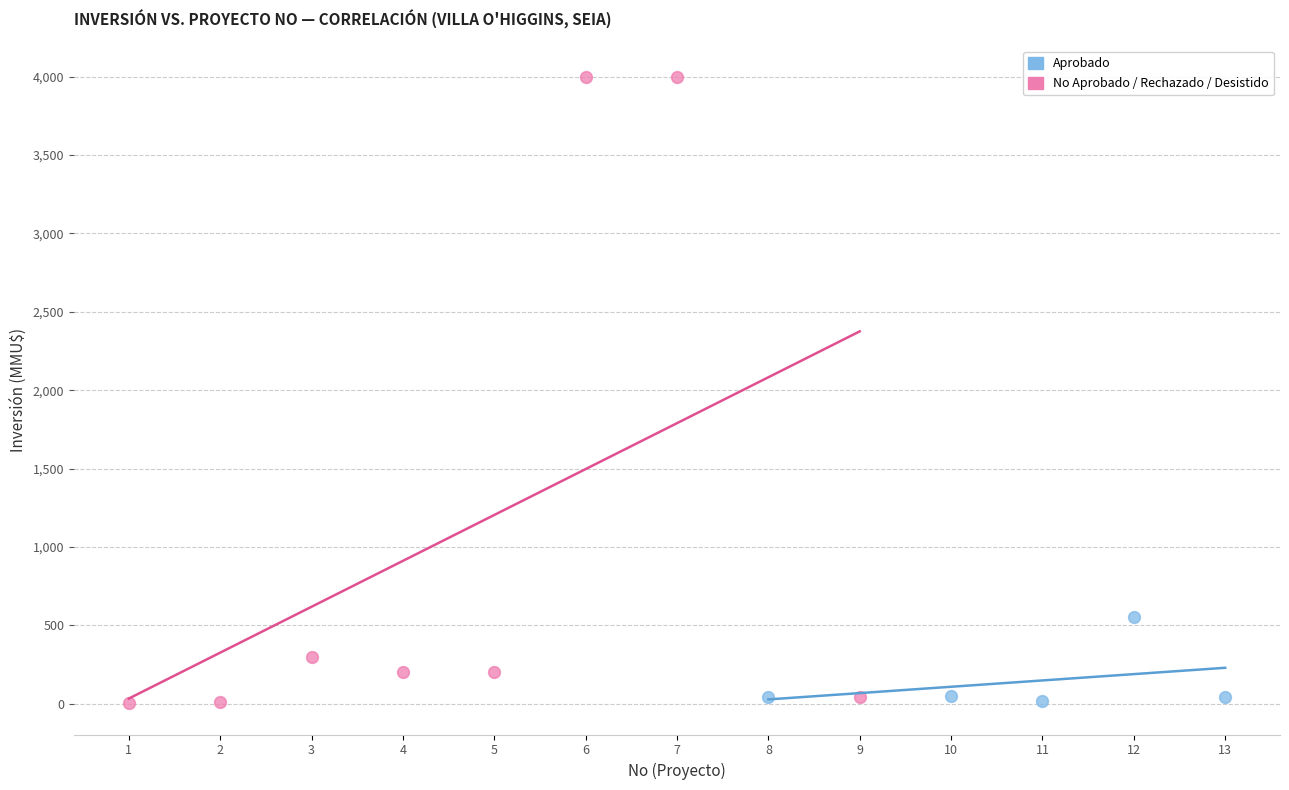

Which series has the largest Y range (max minus min)?

No Aprobado / Rechazado / Desistido